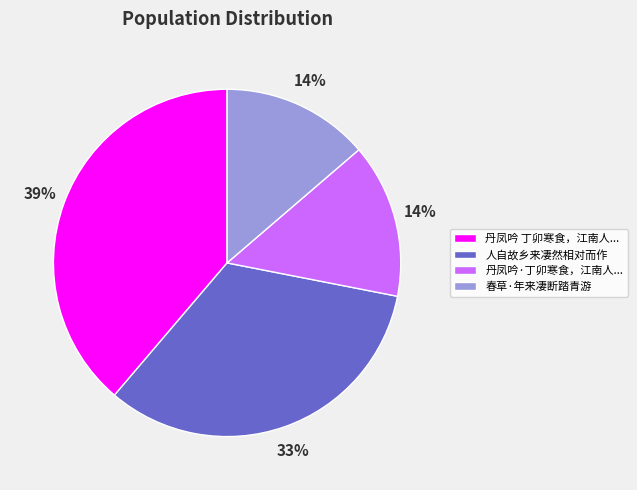

To the nearest percent, what is the average slice percentage?

25%